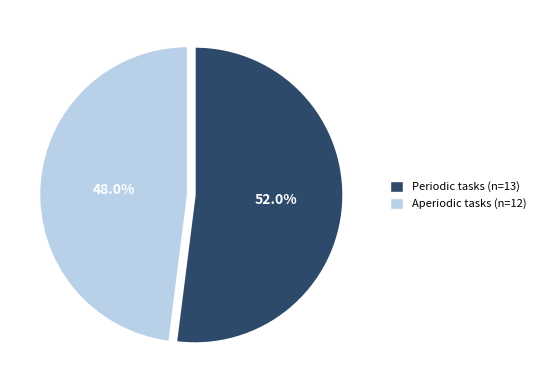

To the nearest percent, what percentage of the pie is Aperiodic?

48%